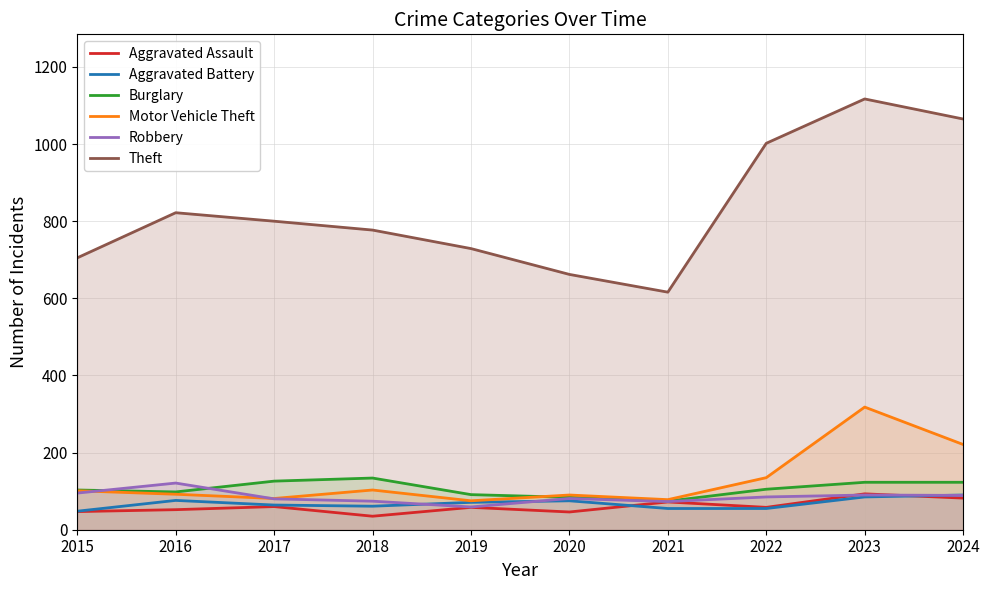

At which label does Robbery first exceed 85?

2015